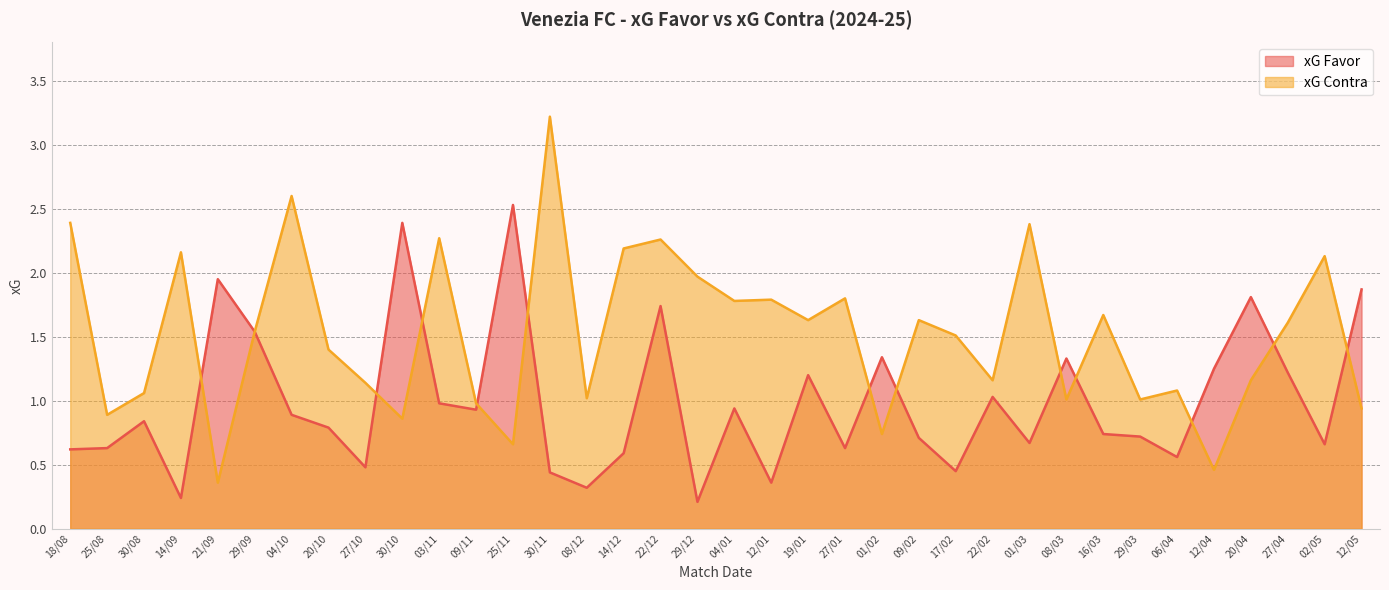

Does the chart have visible grid lines?

Yes